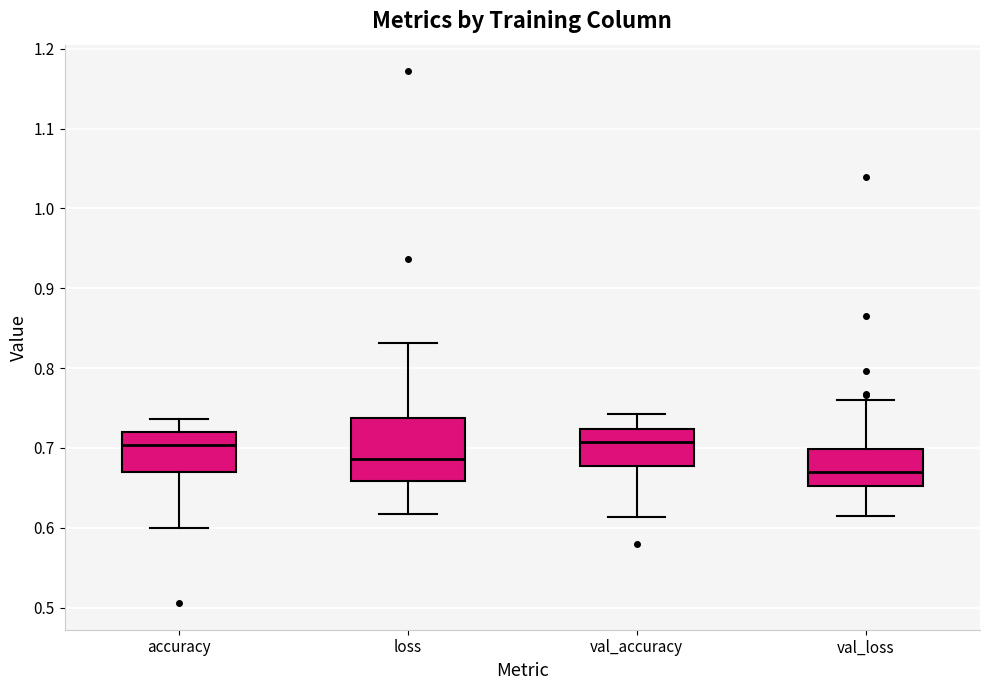

Which box's median line is the lowest?

val_loss